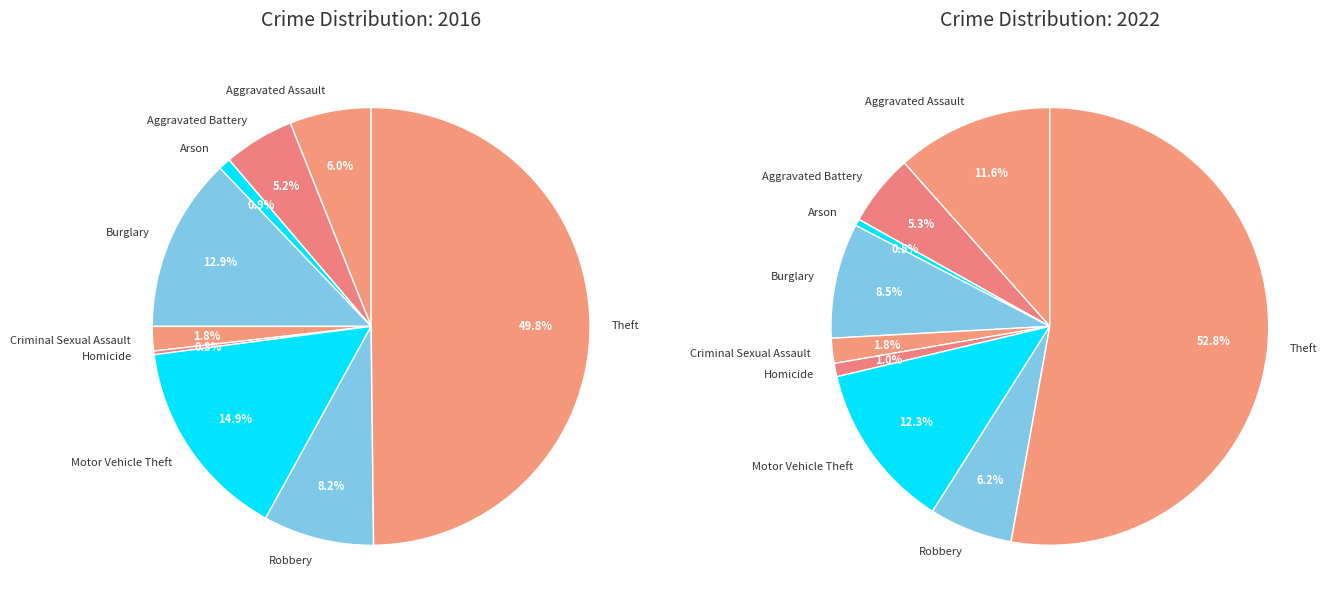

Count the number of slices in the pie.

9